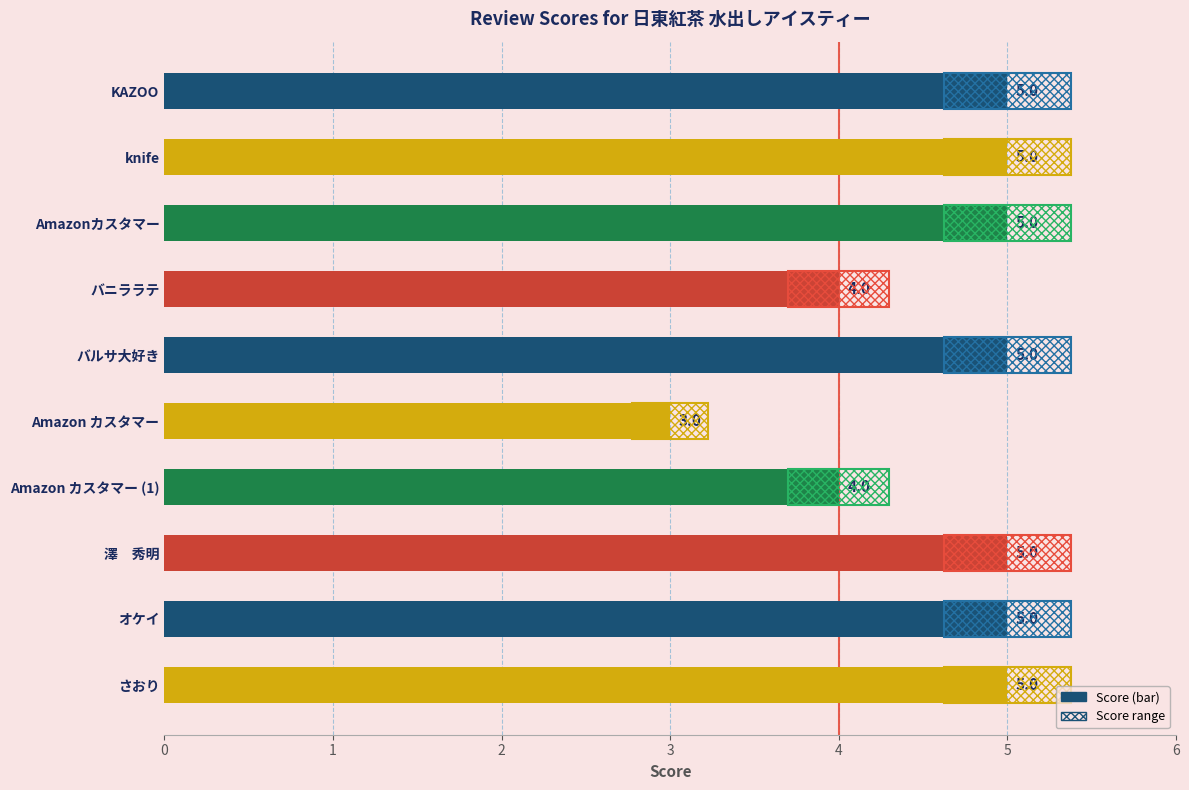

Read the value at さおり.

5